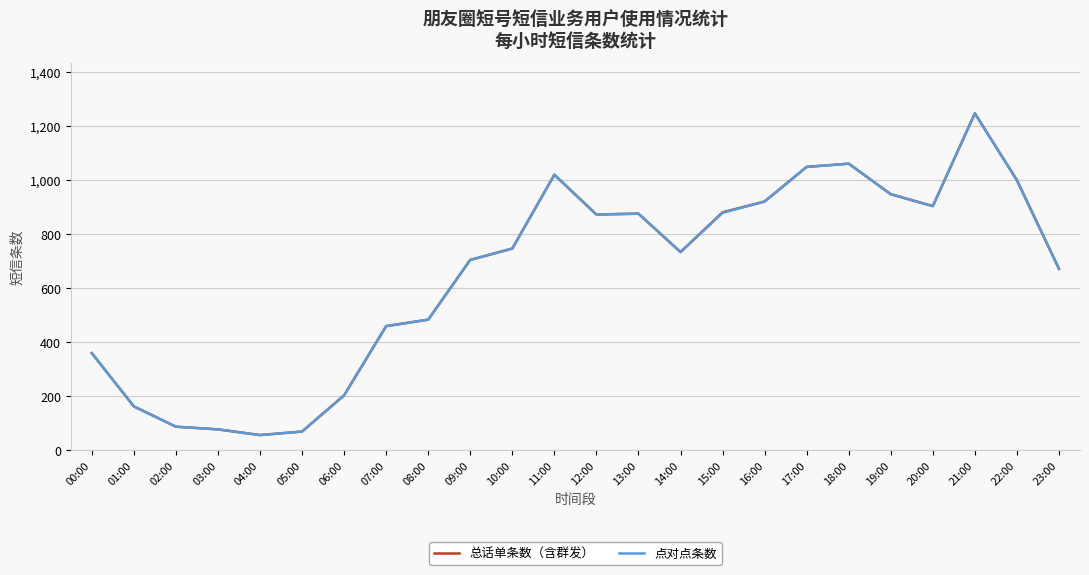

What is the sum of all 点对点条数 values?

15599